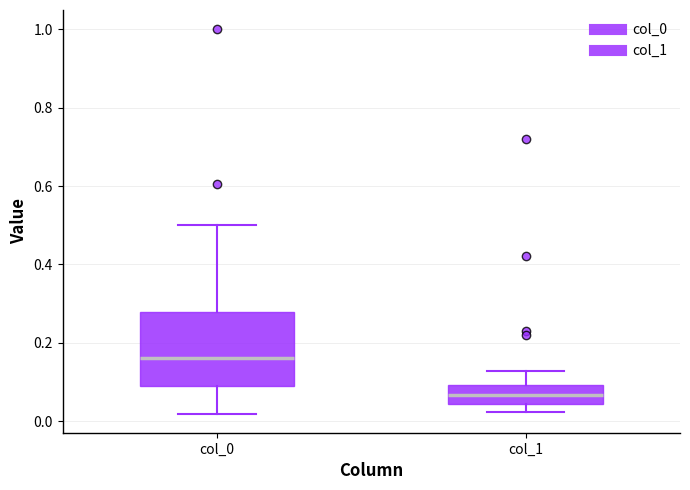

Reading left to right, read every box against the y-axis: the position of its median line, the range the box covers, and the ends of its whiskers. The values are not printed on the chart, so give them approximately, as read against the axis.

col_0: median 0.16, box 0.10 to 0.28, whiskers 0.02 to 0.50
col_1: median 0.06, box 0.04 to 0.10, whiskers 0.02 to 0.12